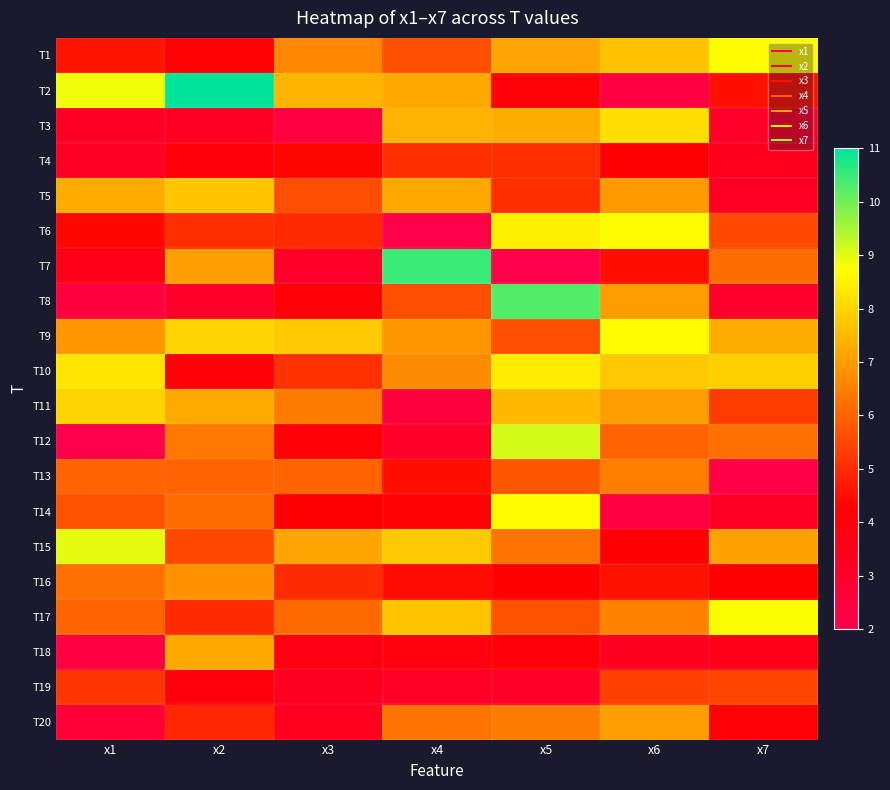

Reading left to right, transcribe all the data shown in this chart.

T1: x1=4.6	x2=4.2	x3=6.6	x4=5.6	x5=7.2	x6=7.7	x7=8.7
T2: x1=8.9	x2=11.0	x3=7.4	x4=7.2	x5=4.1	x6=2.3	x7=4.6
T3: x1=3.2	x2=3.2	x3=2.4	x4=7.4	x5=7.3	x6=8.2	x7=3.0
T4: x1=3.2	x2=3.9	x3=4.4	x4=5.1	x5=5.1	x6=4.2	x7=3.4
T5: x1=7.3	x2=7.8	x3=5.6	x4=7.2	x5=5.1	x6=7.0	x7=3.2
T6: x1=4.4	x2=5.1	x3=5.0	x4=2.1	x5=8.5	x6=8.7	x7=5.6
T7: x1=3.5	x2=7.0	x3=3.0	x4=10.5	x5=2.1	x6=4.5	x7=6.2
T8: x1=2.4	x2=3.0	x3=4.1	x4=5.6	x5=10.3	x6=7.0	x7=3.0
T9: x1=6.9	x2=8.0	x3=7.8	x4=6.9	x5=5.7	x6=8.7	x7=7.3
T10: x1=8.3	x2=4.0	x3=5.2	x4=6.7	x5=8.4	x6=7.8	x7=7.9
T11: x1=8.0	x2=7.3	x3=6.4	x4=2.5	x5=7.6	x6=7.0	x7=5.3
T12: x1=2.0	x2=6.4	x3=4.1	x4=3.0	x5=9.1	x6=6.0	x7=6.2
T13: x1=6.0	x2=6.0	x3=6.0	x4=4.5	x5=5.8	x6=6.5	x7=2.2
T14: x1=5.7	x2=6.2	x3=4.2	x4=4.2	x5=8.7	x6=2.4	x7=3.2
T15: x1=9.0	x2=5.5	x3=7.2	x4=7.8	x5=6.3	x6=4.2	x7=7.1
T16: x1=6.2	x2=6.8	x3=5.0	x4=4.5	x5=4.3	x6=4.6	x7=4.2
T17: x1=6.0	x2=5.0	x3=6.1	x4=7.7	x5=5.7	x6=6.6	x7=8.8
T18: x1=2.3	x2=7.2	x3=3.7	x4=3.8	x5=4.0	x6=3.3	x7=3.5
T19: x1=5.2	x2=3.9	x3=3.3	x4=3.1	x5=3.0	x6=5.4	x7=5.5
T20: x1=2.6	x2=4.9	x3=3.3	x4=6.3	x5=6.5	x6=7.0	x7=4.1